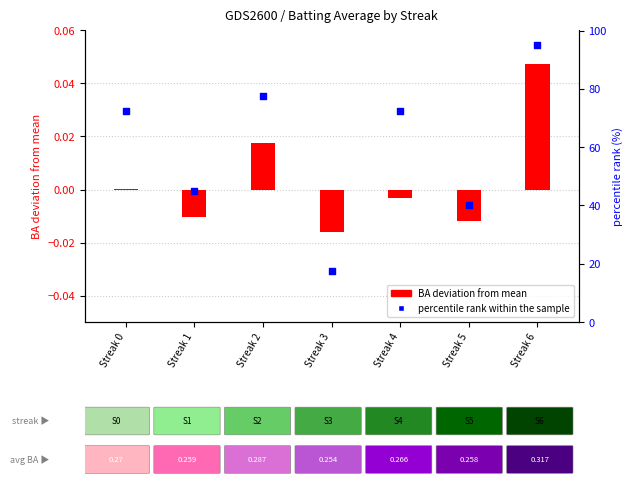

At which category is the sum across all series the highest?

Streak 6